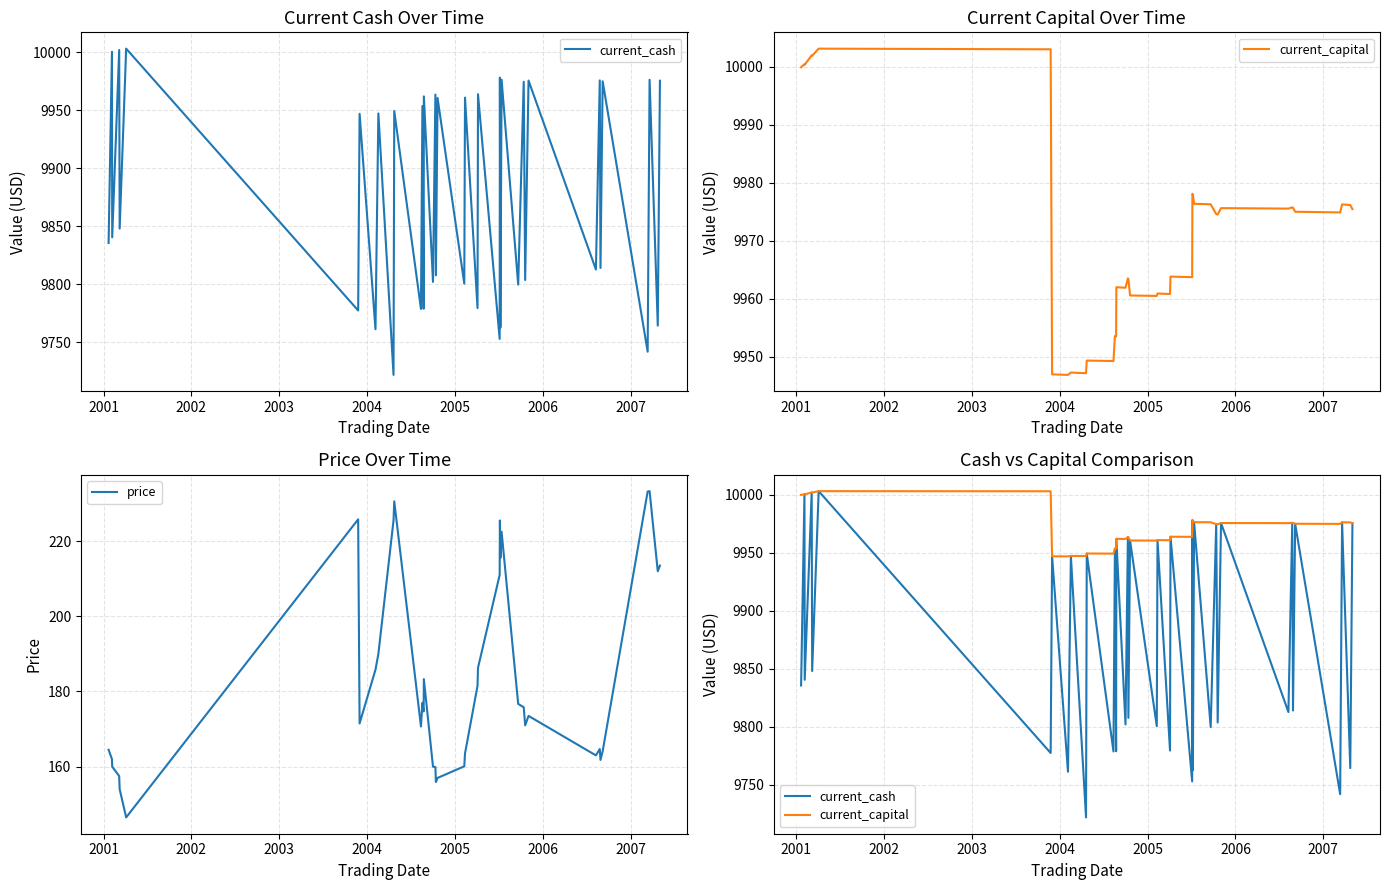

True or false: current_cash and price cross at least once.

False